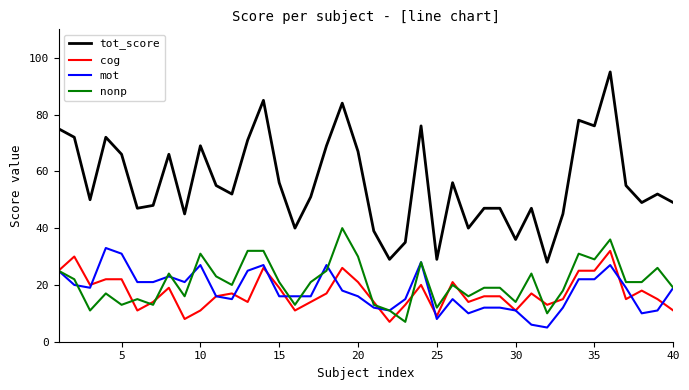

Reading right to left, extract all data points from this chart.

tot_score: 49	52	49	55	95	76	78	45	28	47	36	47	47	40	56	29	76	35	29	39	67	84	69	51	40	56	85	71	52	55	69	45	66	48	47	66	72	50	72	75
cog: 11	15	18	15	32	25	25	15	13	17	11	16	16	14	21	9	20	13	7	14	21	26	17	14	11	19	26	14	17	16	11	8	19	14	11	22	22	20	30	25
mot: 19	11	10	19	27	22	22	12	5	6	11	12	12	10	15	8	28	15	11	12	16	18	27	16	16	16	27	25	15	16	27	21	23	21	21	31	33	19	20	25
nonp: 19	26	21	21	36	29	31	18	10	24	14	19	19	16	20	12	28	7	11	13	30	40	25	21	13	21	32	32	20	23	31	16	24	13	15	13	17	11	22	25